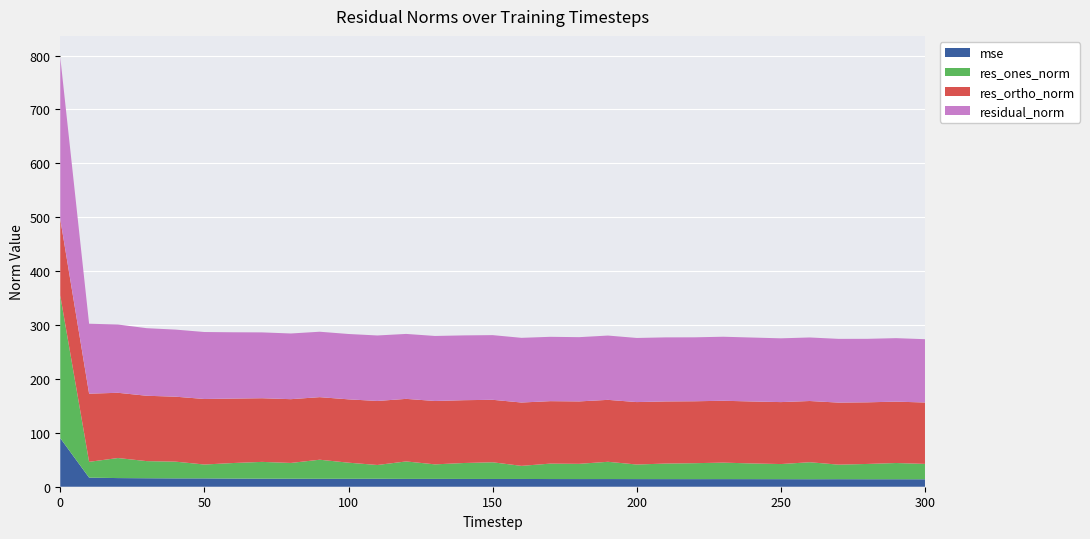

Reading left to right, transcribe all the data shown in this chart.

mse: 90.1	16.8	16.0	15.7	15.5	15.4	15.1	14.9	14.9	14.7	14.7	14.8	14.5	14.6	14.5	14.4	14.4	14.2	14.2	14.2	14.2	14.1	14.1	14.1	14.1	14.0	13.9	14.0	13.9	13.9	13.8
res_ones_norm: 264.6	29.3	37.2	31.8	31.0	25.8	28.9	31.2	29.3	35.4	29.9	25.6	32.4	26.9	29.5	31.0	24.3	28.6	28.3	32.0	27.0	28.9	29.6	30.6	29.1	28.1	31.5	27.0	28.4	30.1	28.5
res_ortho_norm: 141.7	126.4	121.0	121.3	120.5	121.6	119.6	118.1	118.3	116.1	117.5	118.8	116.1	117.6	116.5	115.9	117.5	115.9	115.8	114.9	115.8	115.3	114.9	114.8	115.0	114.9	113.6	115.1	114.3	113.9	113.9
residual_norm: 300.2	129.8	126.6	125.4	124.4	124.3	123.0	122.1	121.9	121.4	121.2	121.5	120.5	120.6	120.2	120.0	120.0	119.4	119.2	119.3	119.0	118.8	118.6	118.8	118.6	118.3	117.9	118.2	117.8	117.8	117.4